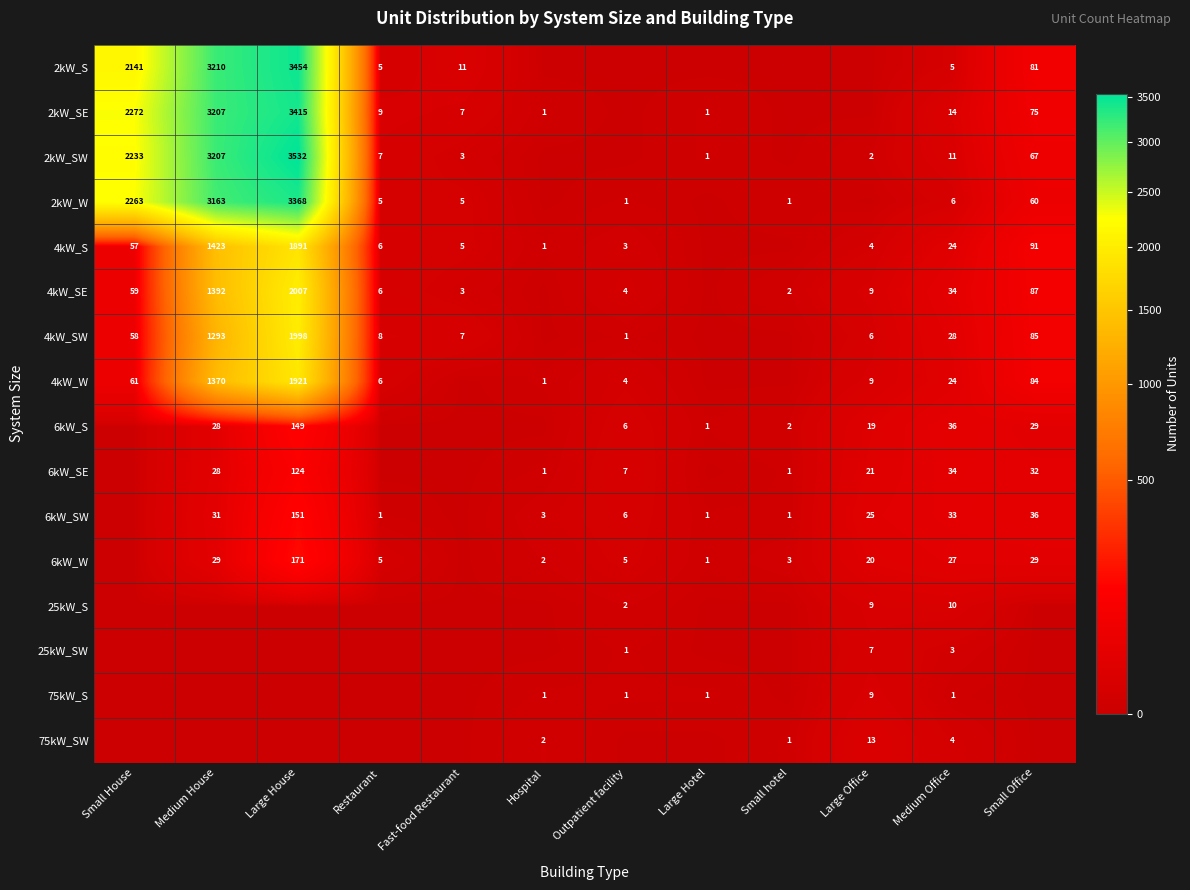

What is the sum of the 2kW_SW values at Large House and Medium Office?

3543